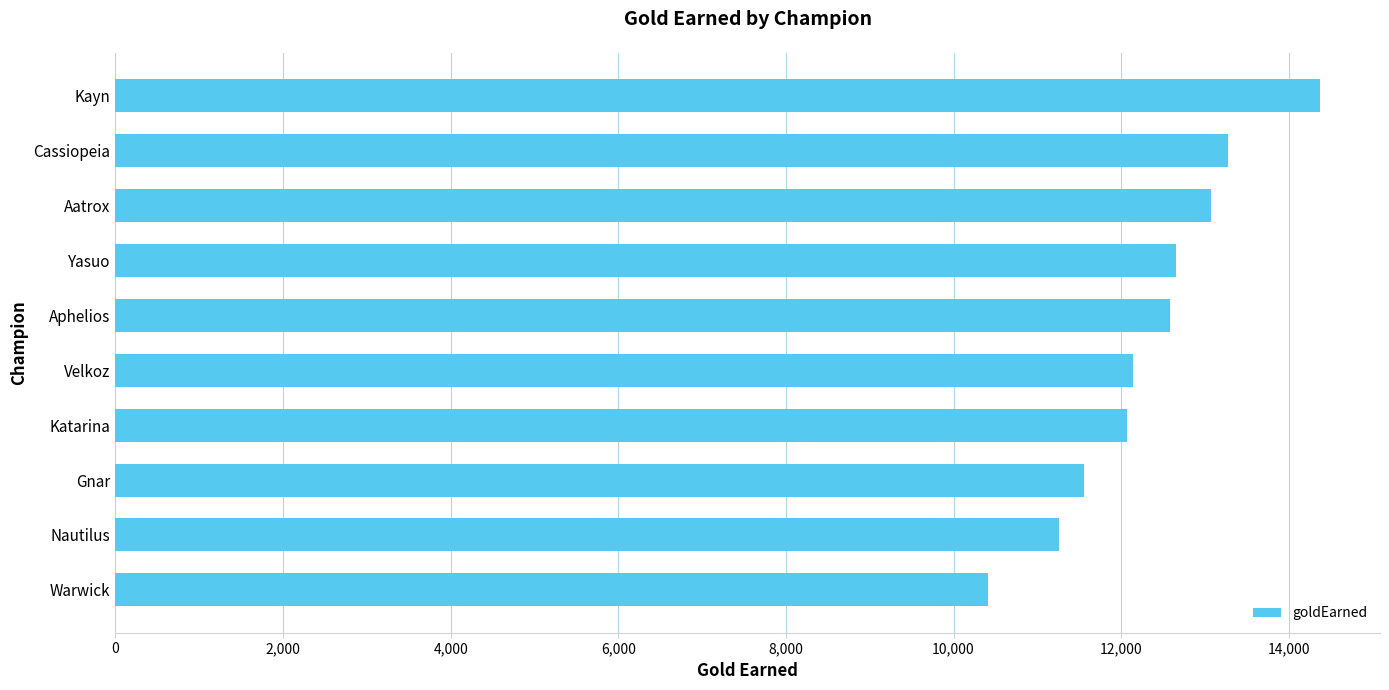

True or false: the data shows 12064 at Katarina.

True